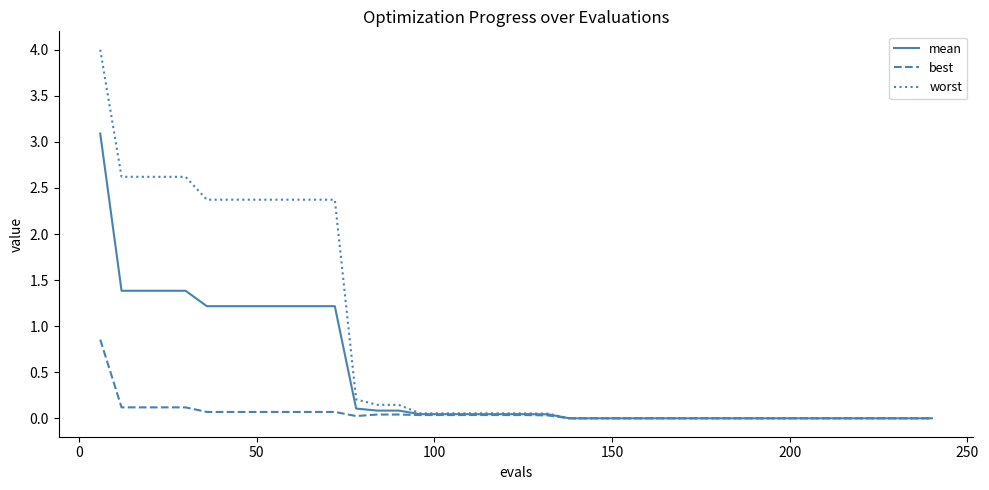

Which series has the widest spread of values?

worst